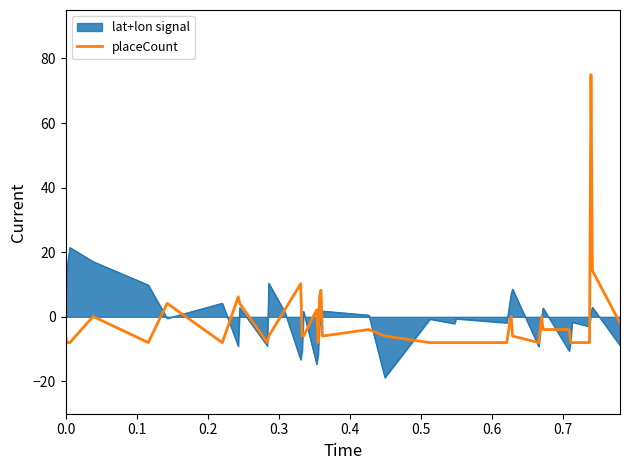

List the series in order of their peak value, highest first.

placeCount, lat+lon signal